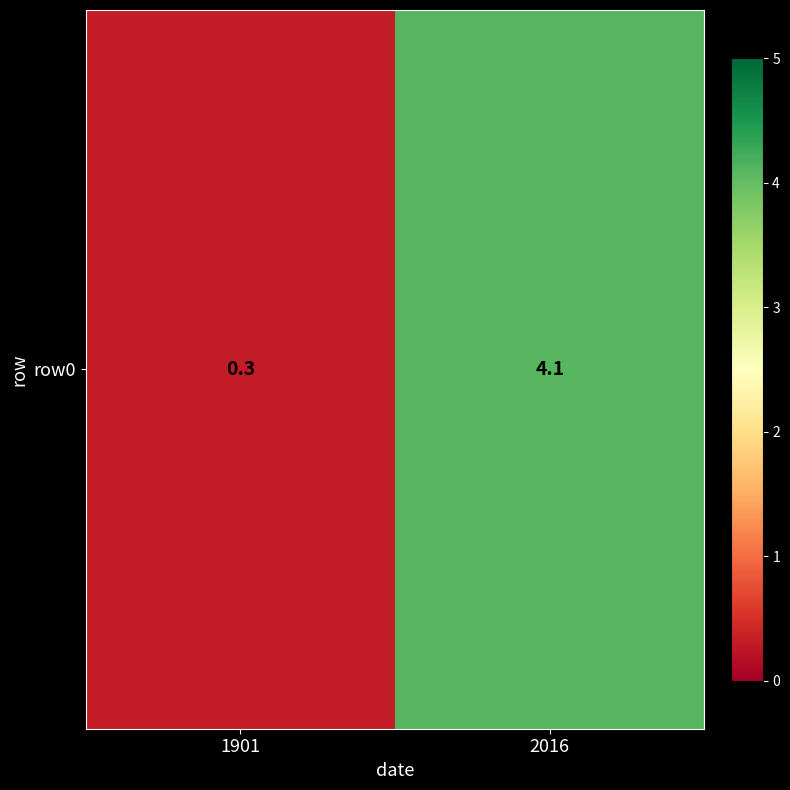

True or false: the data shows 0.3 at 1901.

True